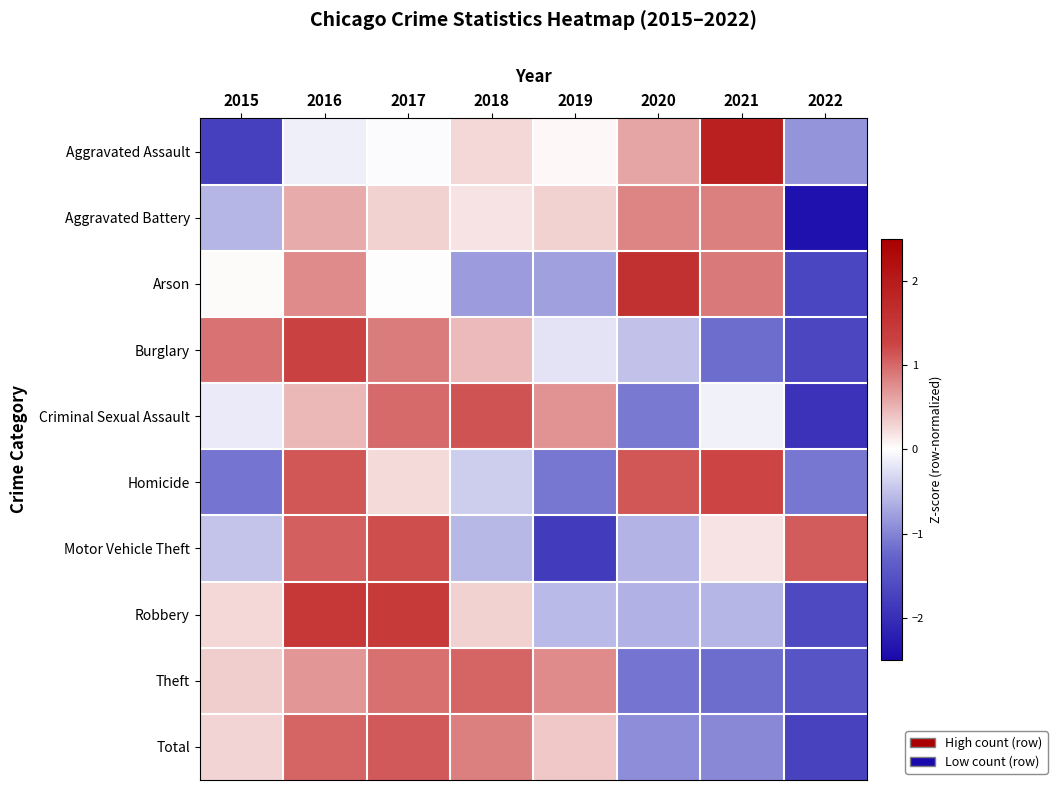

What is the maximum value shown in the chart?

1.9